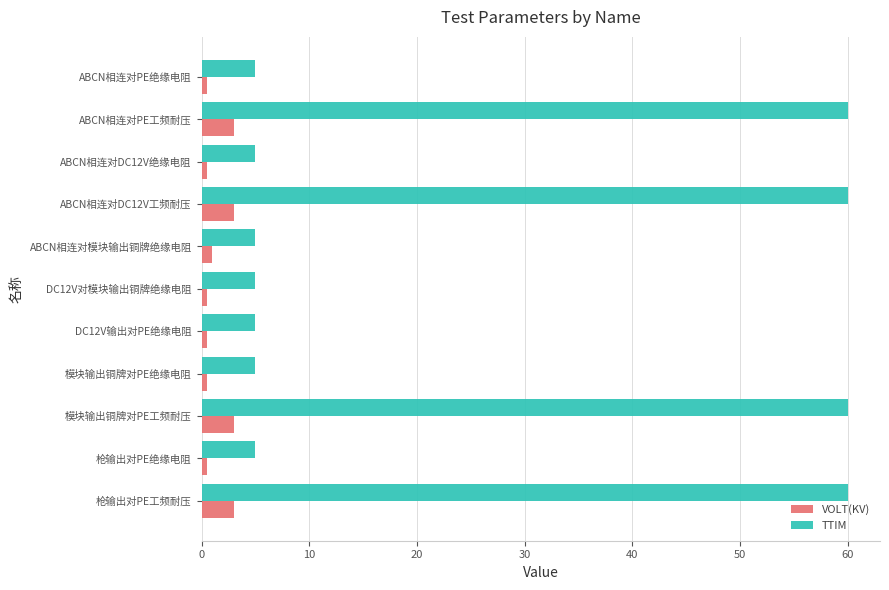

What is the difference between the maximum and minimum values in the TTIM series?

55.0